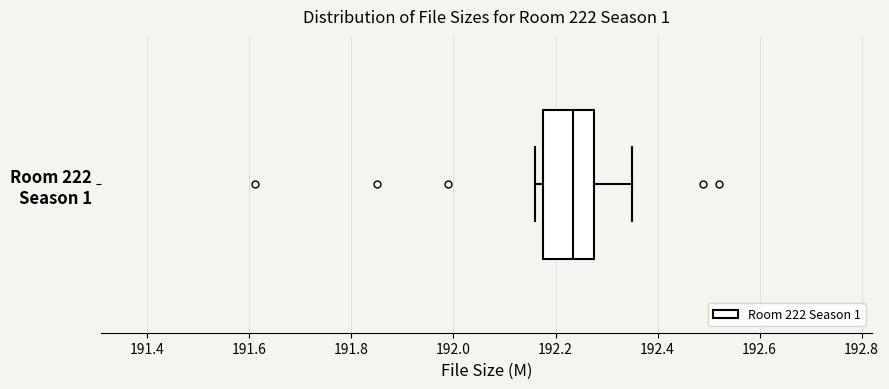

Transcribe this box plot: give where the median line is, the range the box spans, and where the two whiskers end, as read against the x-axis. The values are not printed on the chart, so give them approximately, as read against the axis.

median 192.24, box 192.18 to 192.28, whiskers 192.16 to 192.36